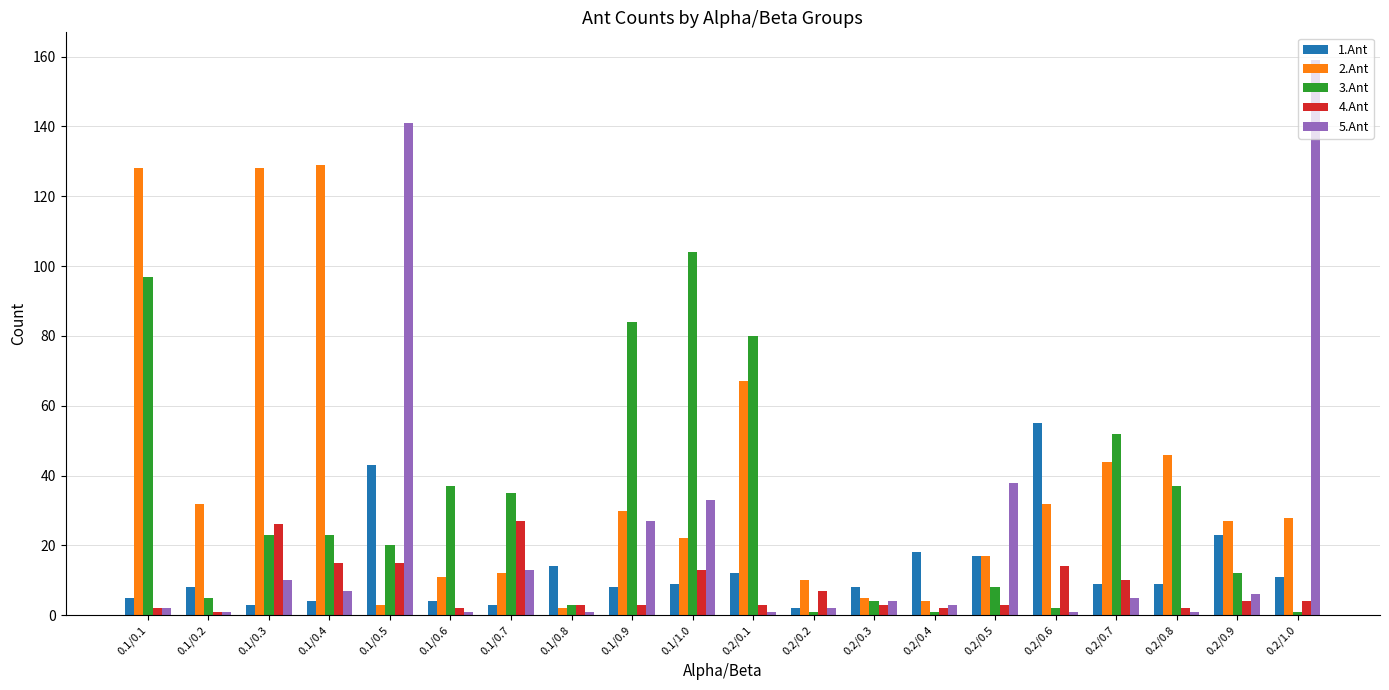

The value of 3.Ant at 0.1/0.7 is 14. True or false?

False